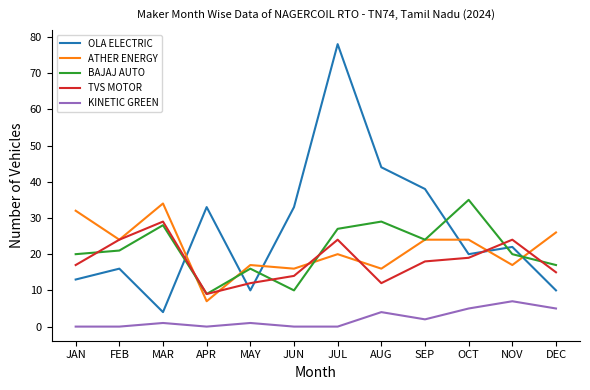

Is the value of KINETIC GREEN at DEC greater than the value of TVS MOTOR at AUG?

No